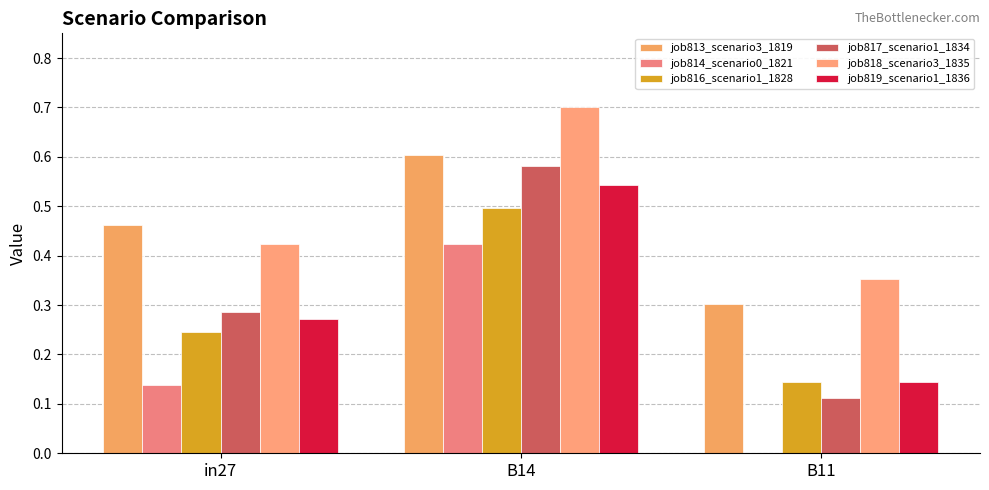

The value of job818_scenario3_1835 at B14 is 0.7. True or false?

True